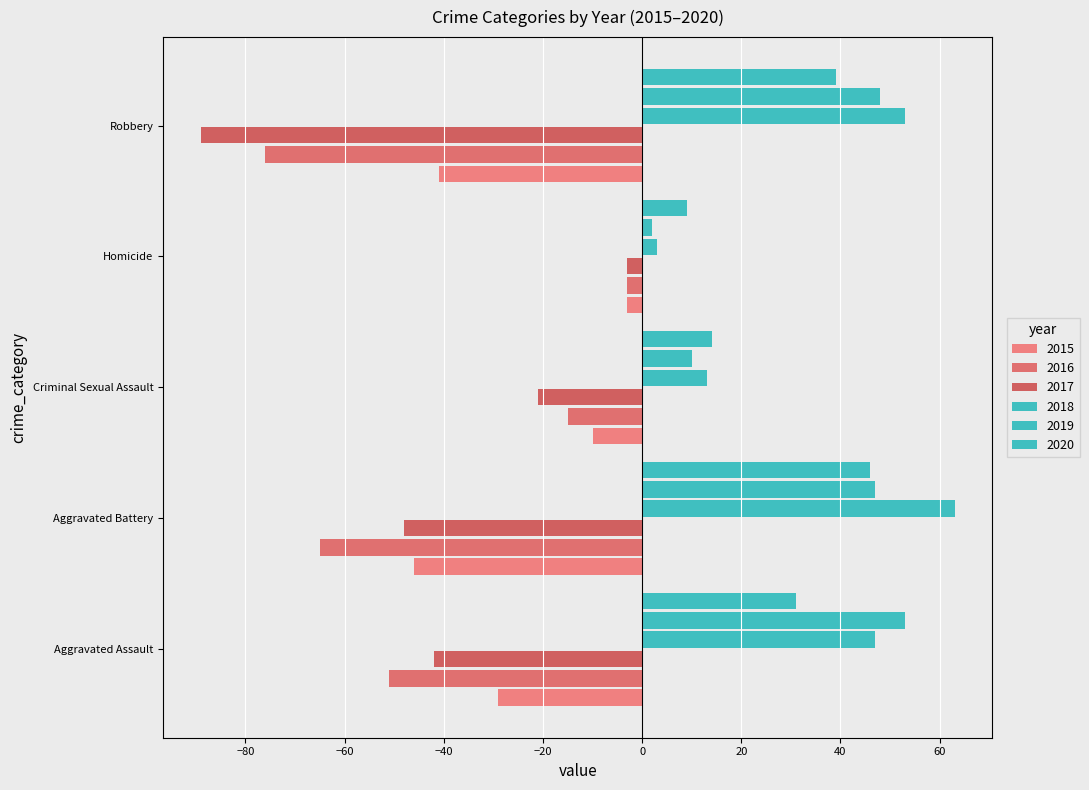

List the series in order of their peak value, highest first.

2018, 2019, 2020, 2015, 2016, 2017